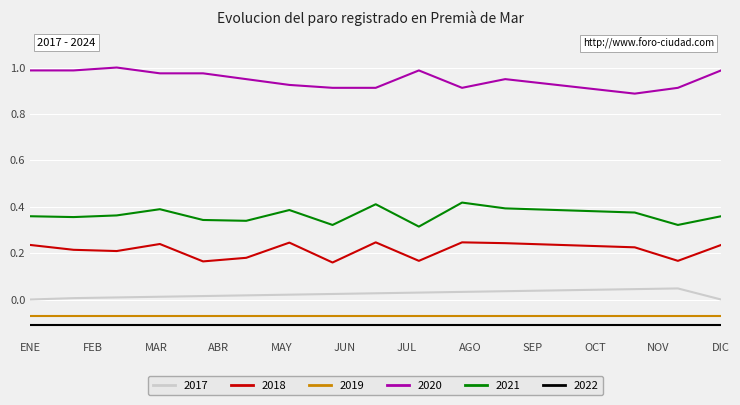

Which series has the largest total across all categories?

2020